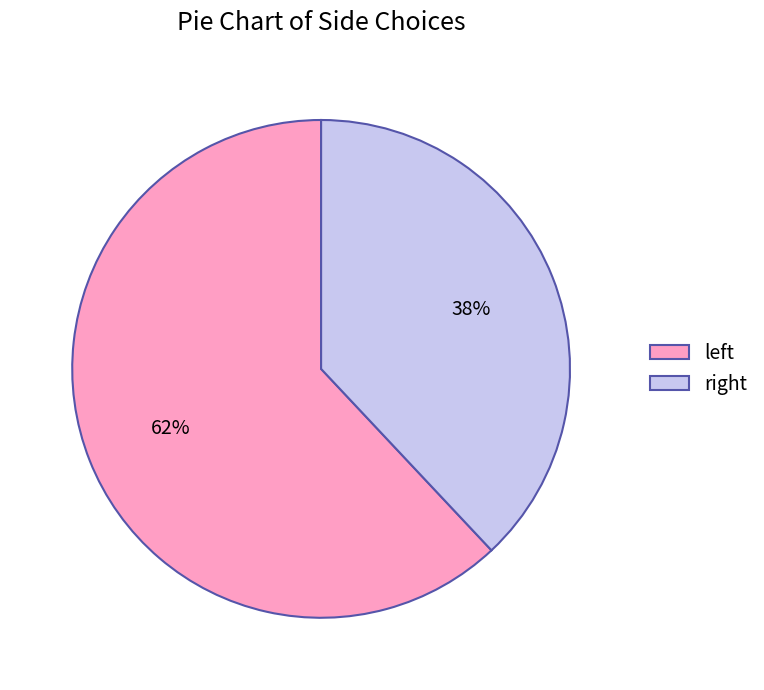

Which slice is the largest?

left